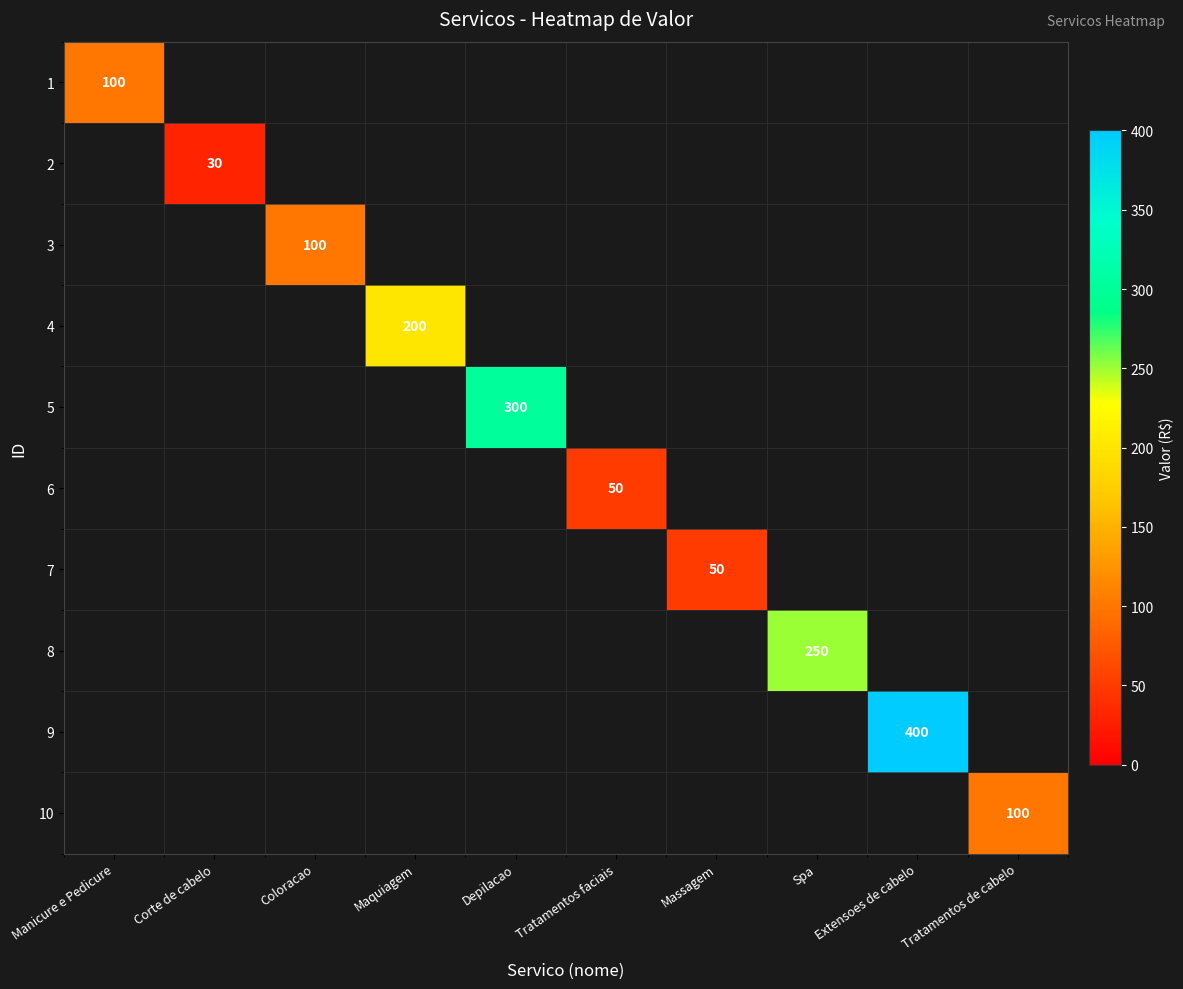

Is it true that 2 equals 30 at Corte de cabelo?

True